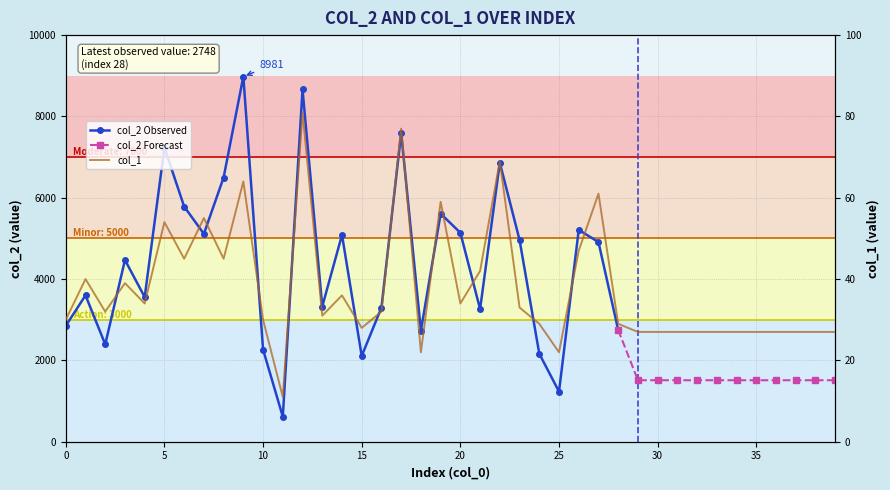

Reading left to right, list all the values displayed in this chart.

30	40	32	39	34	54	45	55	45	64	30	11	81	31	36	28	32	77	22	59	34	42	69	33	29	22	47	61	29	27	27	27	27	27	27	27	27	27	27	27